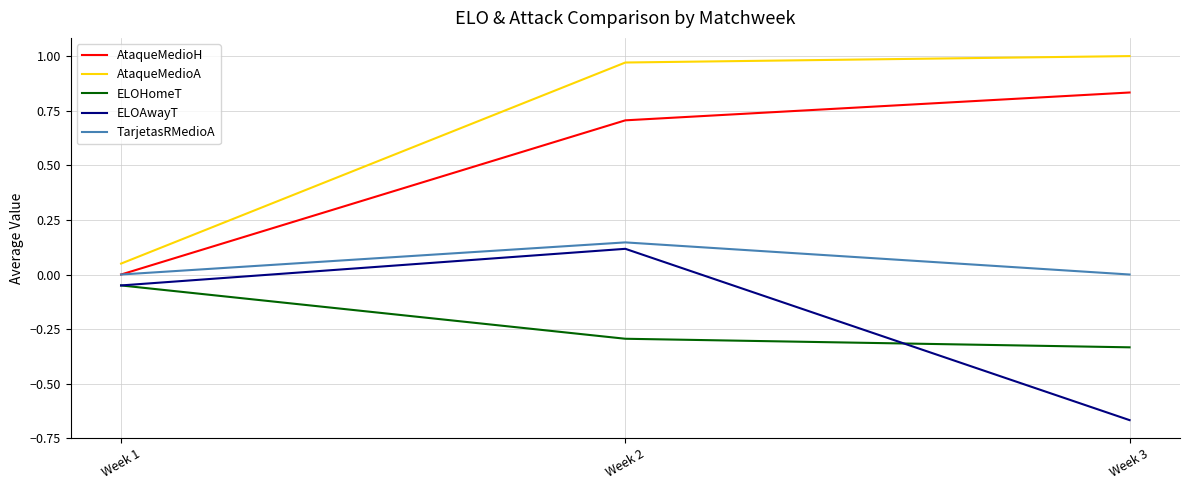

Which series has the largest total across all categories?

AtaqueMedioA